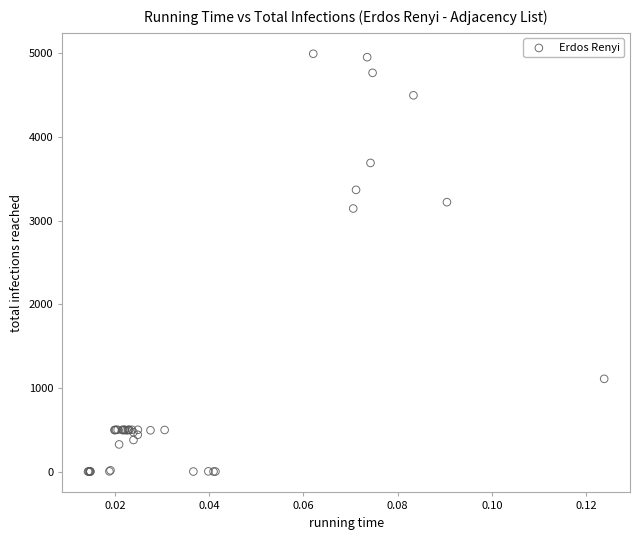

What Y value in the scatter plot is closest to 2497?

3144